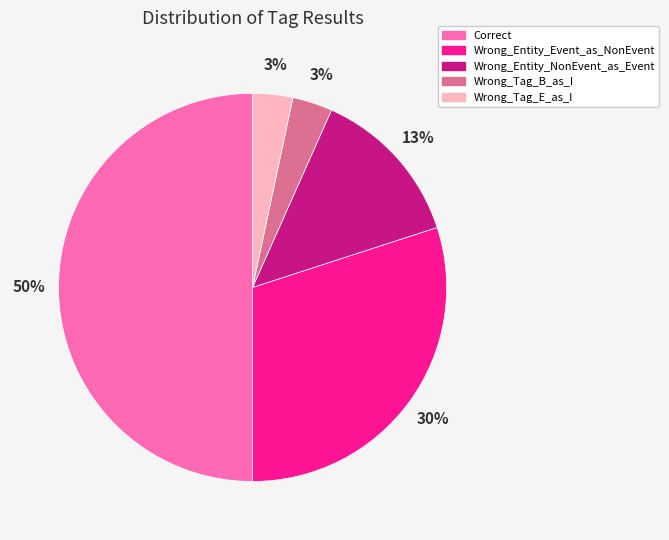

To the nearest percent, what is the difference between the Wrong_Entity_Event_as_NonEvent and Wrong_Tag_B_as_I slice percentages?

27%